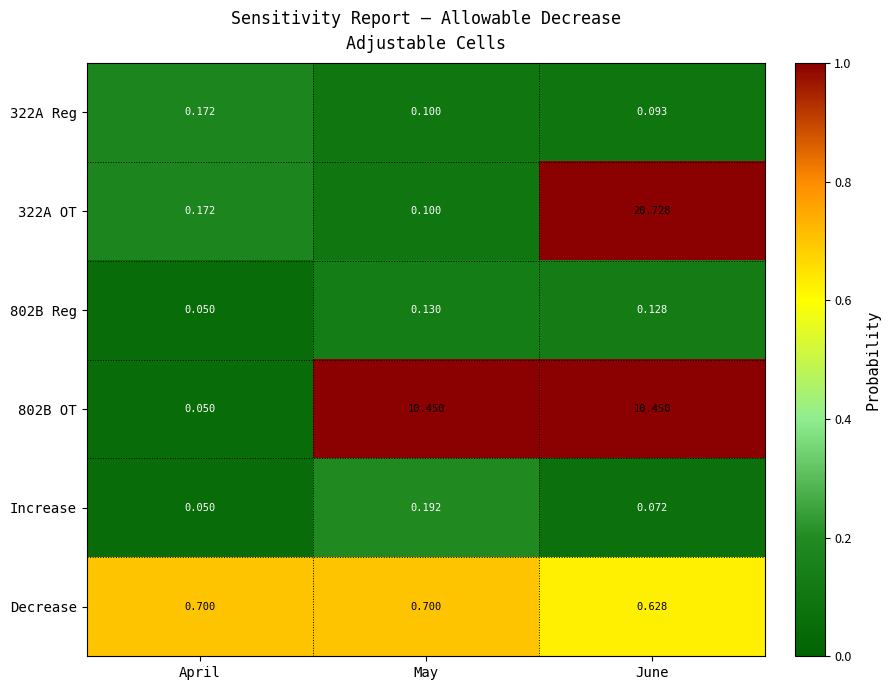

At which label does 322A OT reach its peak?

June